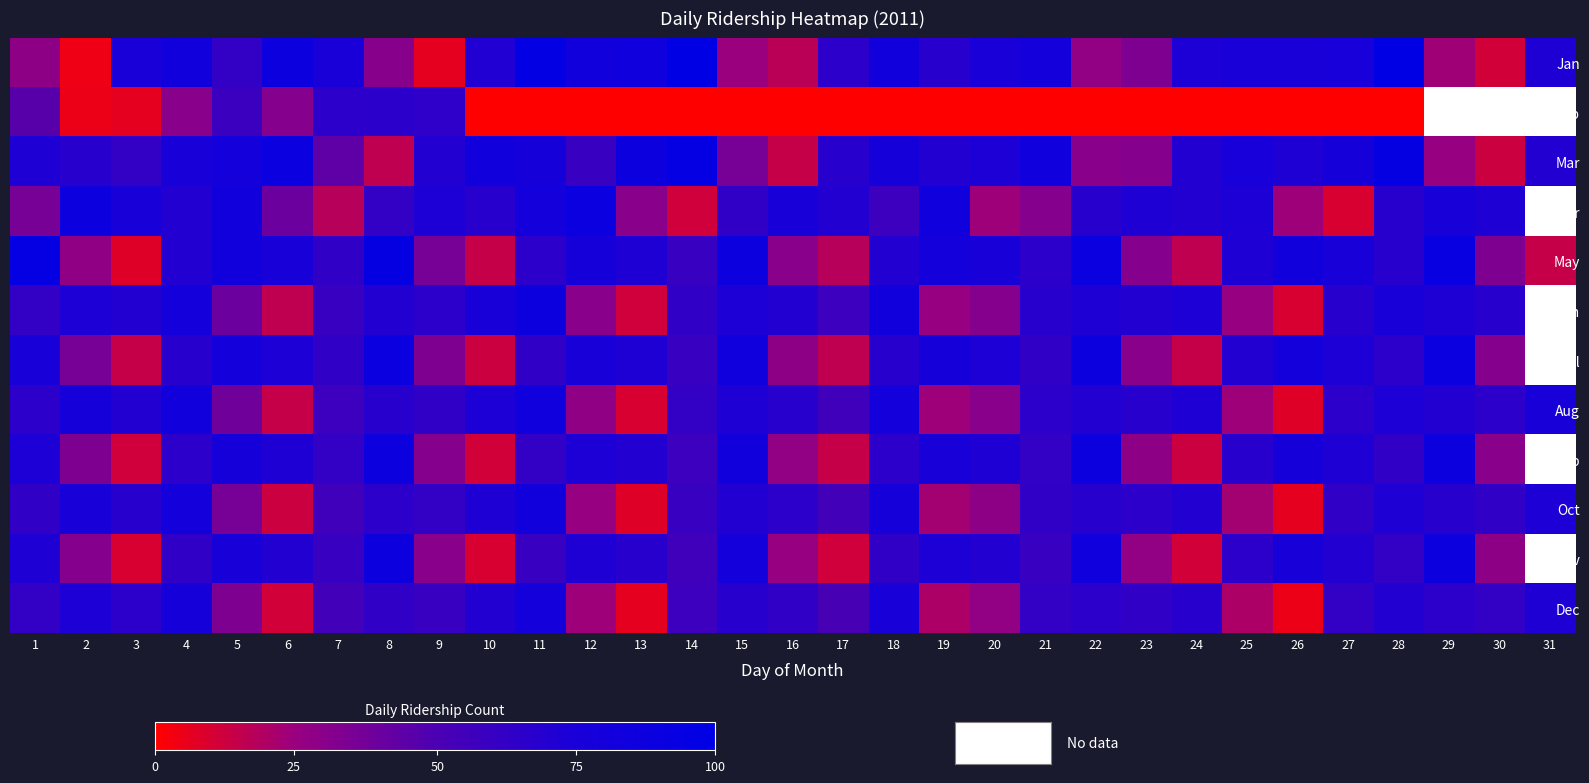

Rank the categories by Jul value from lowest to highest.

10, 3, 24, 17, 16, 23, 30, 9, 2, 14, 7, 11, 21, 28, 4, 18, 25, 13, 6, 20, 27, 1, 12, 19, 5, 26, 15, 22, 8, 29, 31